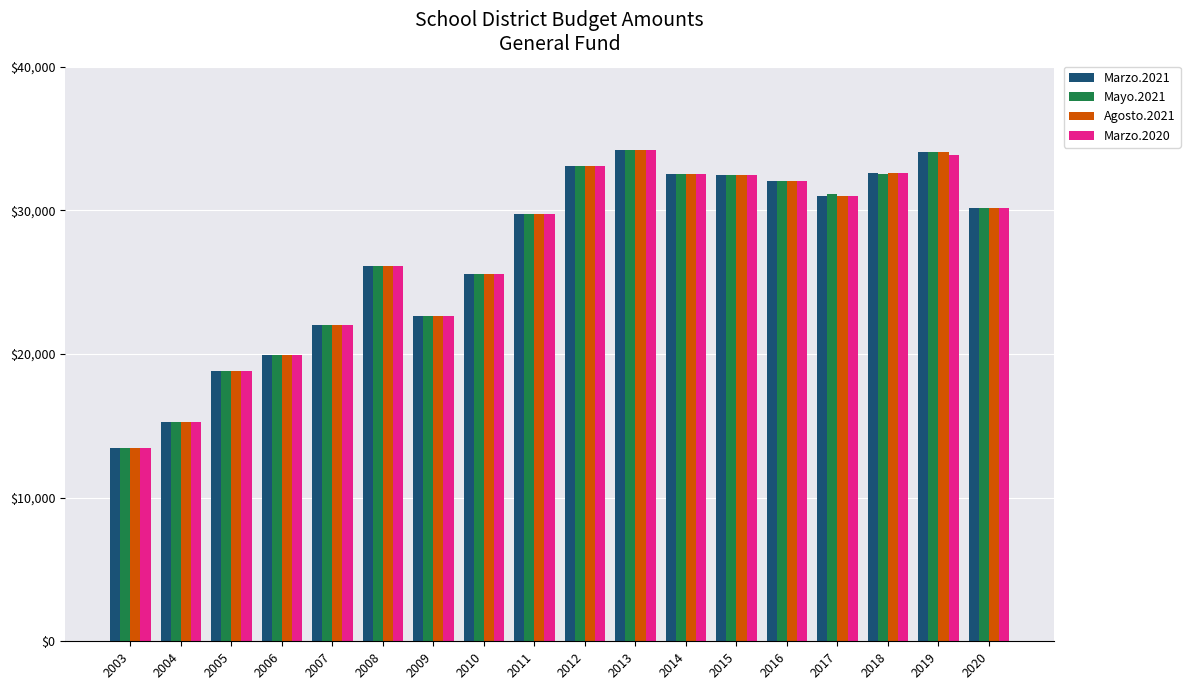

Where is Marzo.2021 nearest to the value 23846?

2009